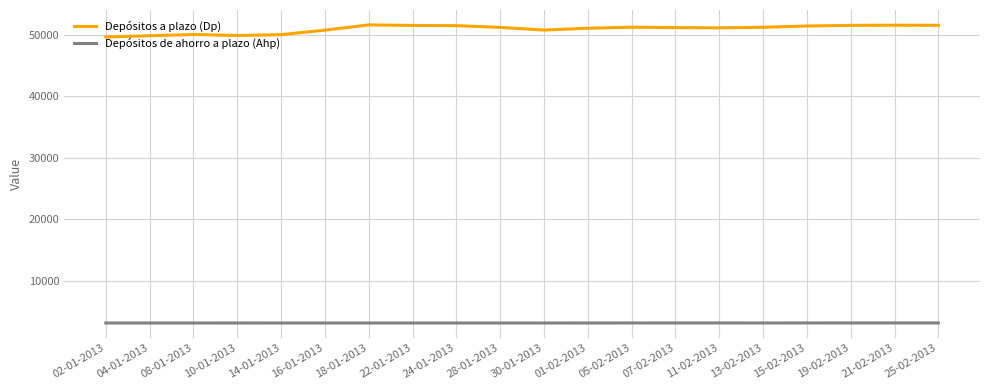

How many lines are shown in the chart?

2